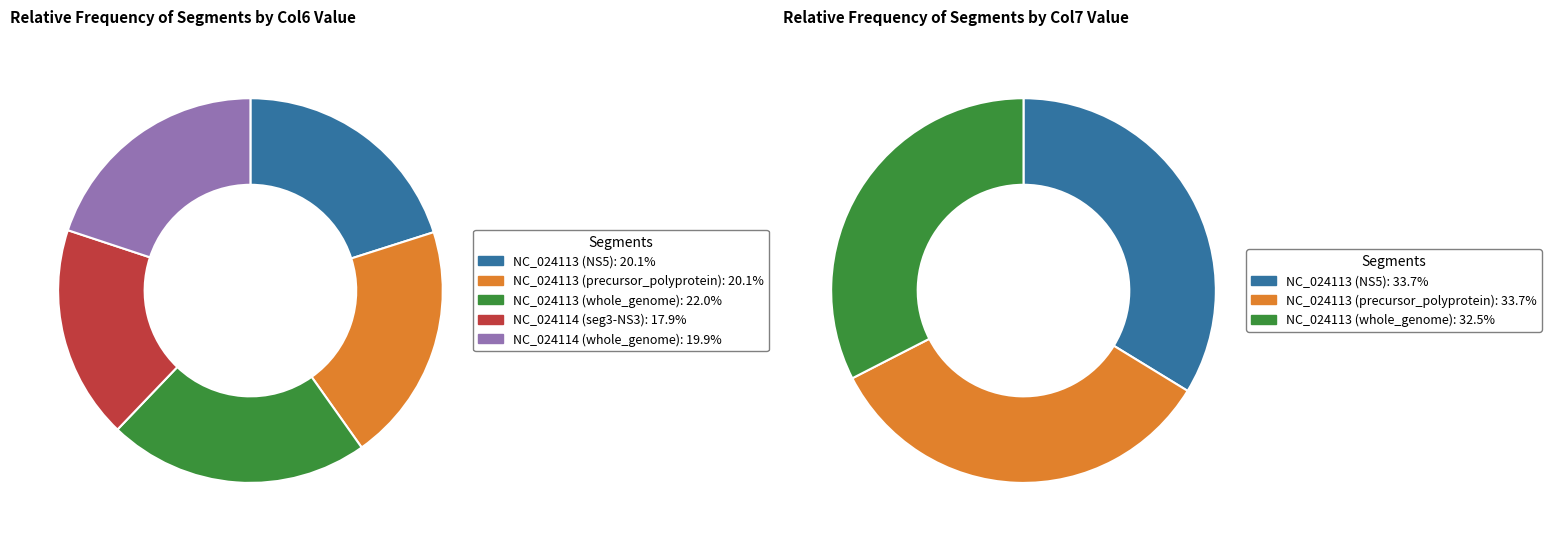

Is there a majority slice in this chart?

No